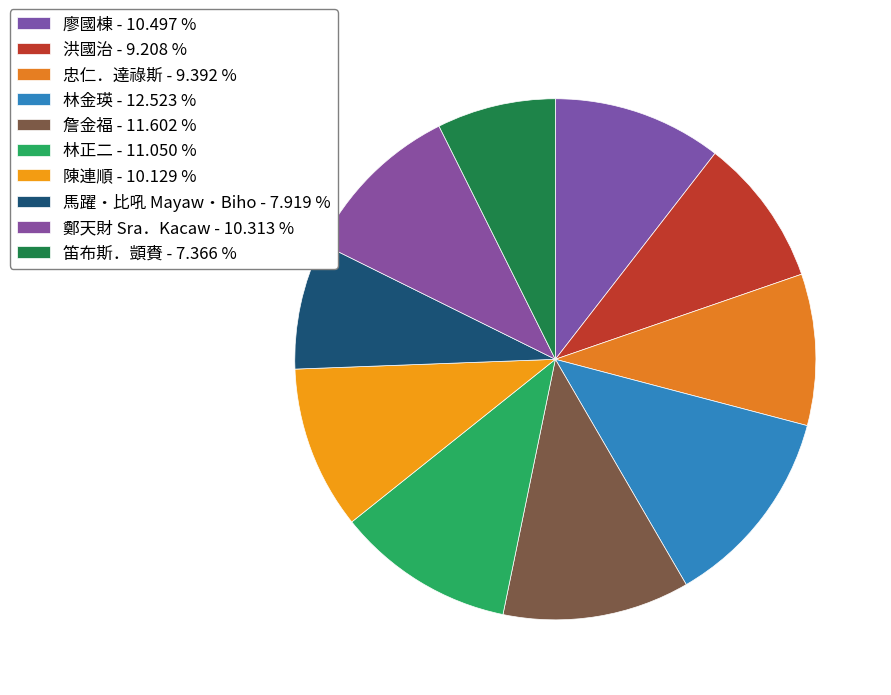

Does 忠仁．達祿斯 represent more than half of the total?

No